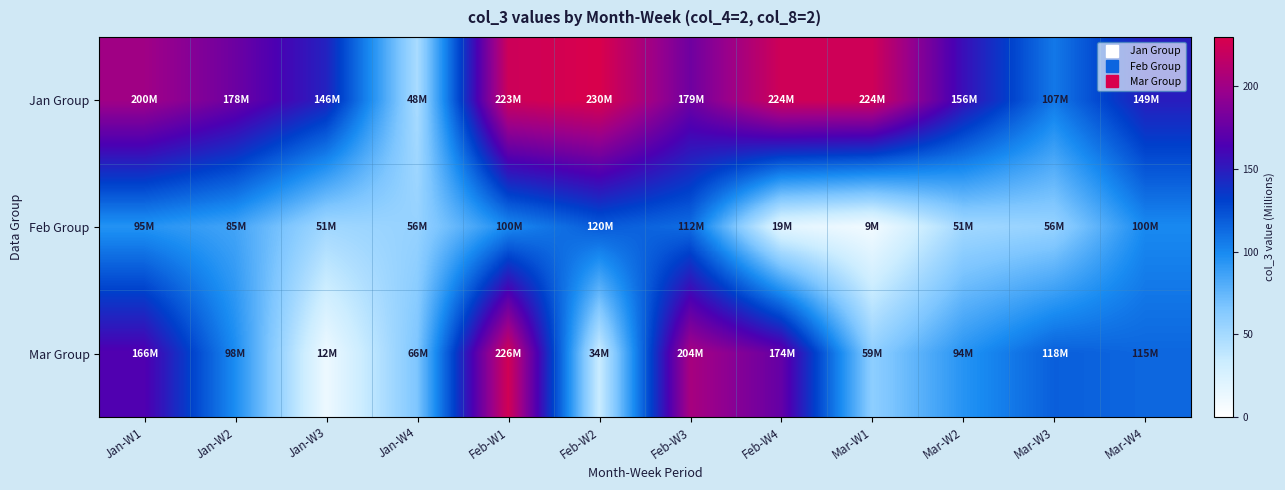

Reading right to left, extract all data points from this chart.

Jan Group: Mar-W4=148.9	Mar-W3=107.0	Mar-W2=156.4	Mar-W1=224.4	Feb-W4=224.2	Feb-W3=178.7	Feb-W2=229.9	Feb-W1=222.8	Jan-W4=47.6	Jan-W3=146.5	Jan-W2=177.9	Jan-W1=200.5
Feb Group: Mar-W4=99.7	Mar-W3=56.2	Mar-W2=51.3	Mar-W1=8.8	Feb-W4=18.6	Feb-W3=112.2	Feb-W2=119.6	Feb-W1=99.7	Jan-W4=56.2	Jan-W3=51.3	Jan-W2=85.5	Jan-W1=95.0
Mar Group: Mar-W4=114.6	Mar-W3=117.8	Mar-W2=94.4	Mar-W1=59.5	Feb-W4=174.4	Feb-W3=204.0	Feb-W2=33.6	Feb-W1=225.7	Jan-W4=66.3	Jan-W3=11.6	Jan-W2=98.1	Jan-W1=166.1